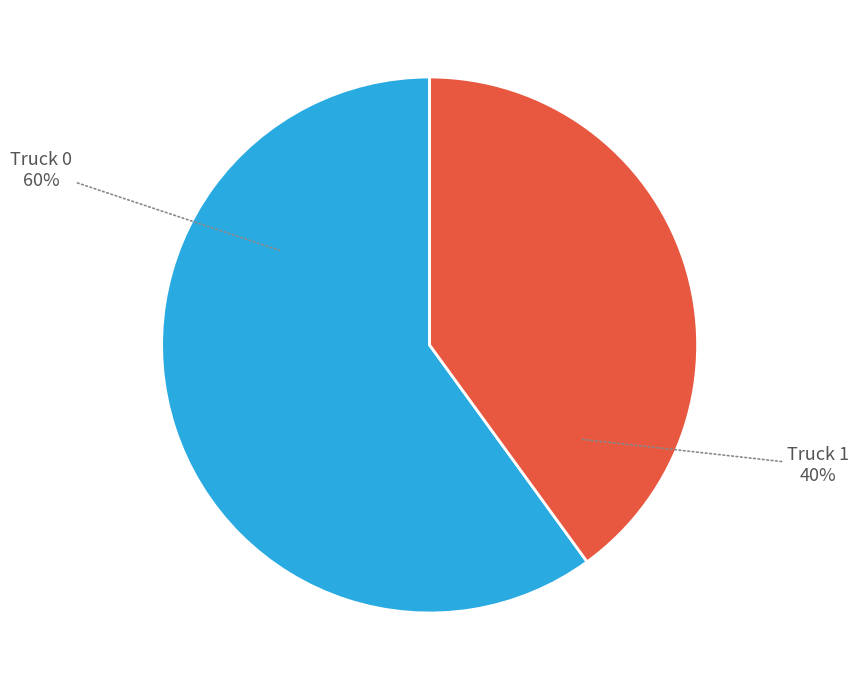

Count the number of slices in the pie.

2